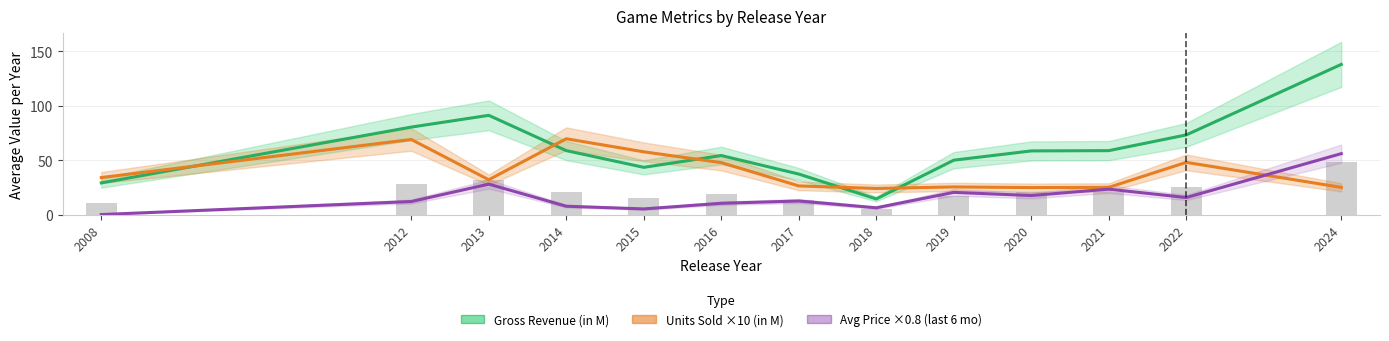

What is the sum of all Gross Revenue (in M) values?

787.1